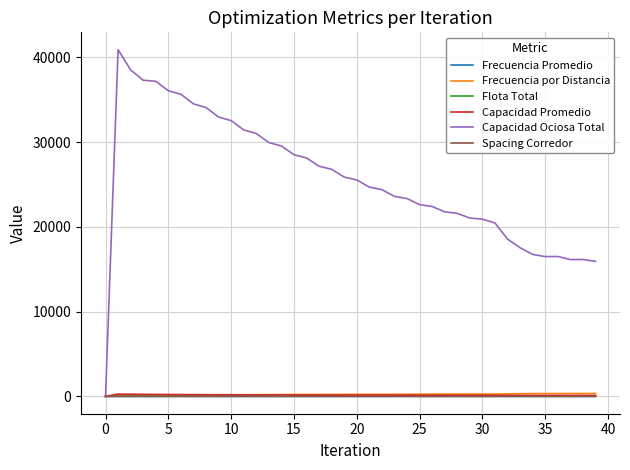

Which series has the largest total across all categories?

Capacidad Ociosa Total